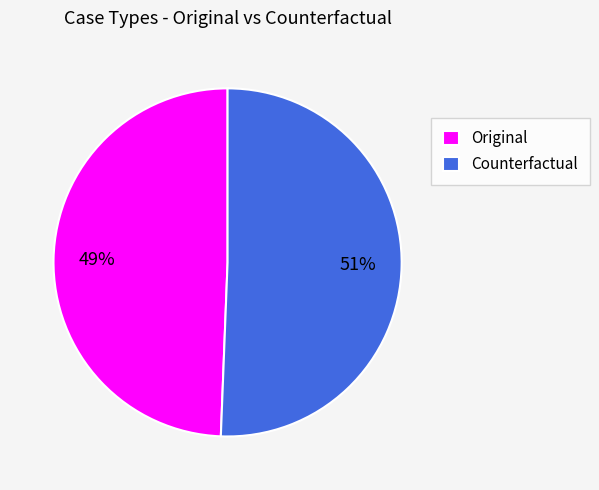

Is it true that Counterfactual is 65% of the pie?

False